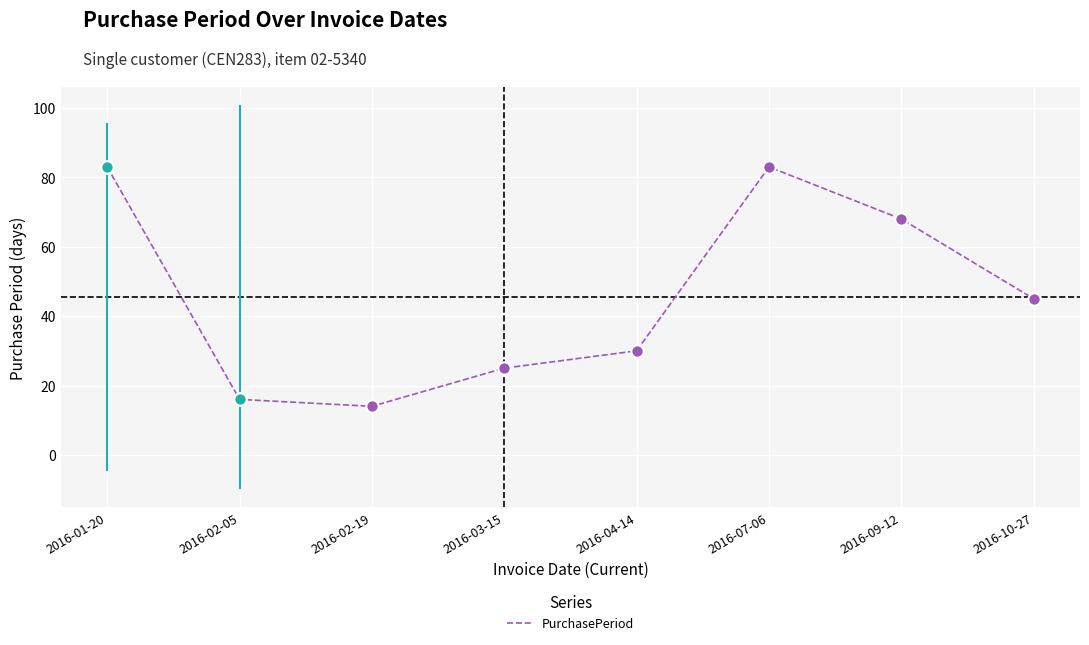

What is the change in value from 2016-02-05 to 2016-10-27?

+29